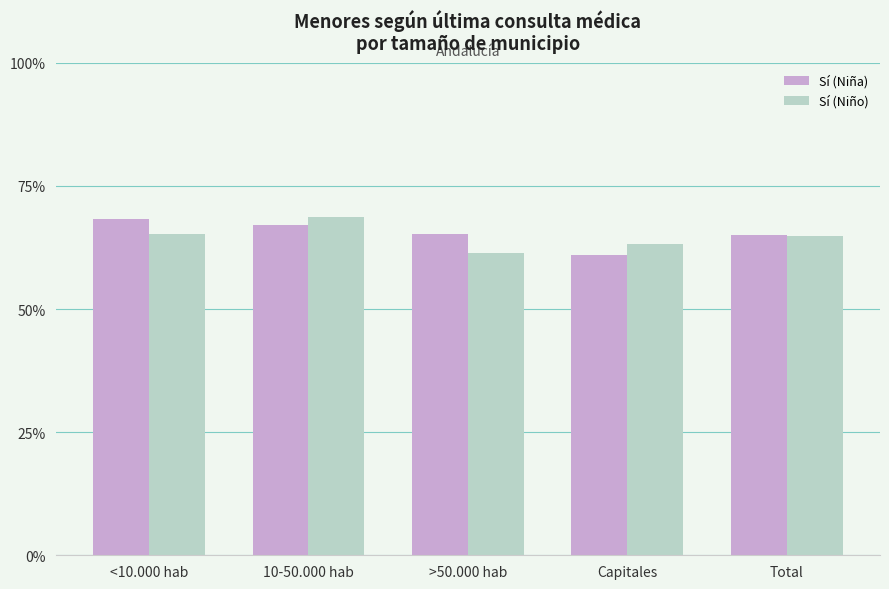

Reading right to left, transcribe all the data shown in this chart.

Sí (Niña): 0.7	0.6	0.7	0.7	0.7
Sí (Niño): 0.6	0.6	0.6	0.7	0.7